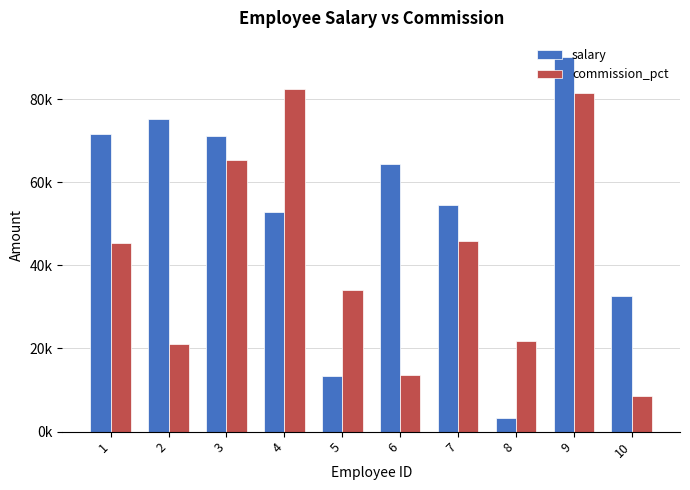

Which has a higher value, 2 or 5?

2